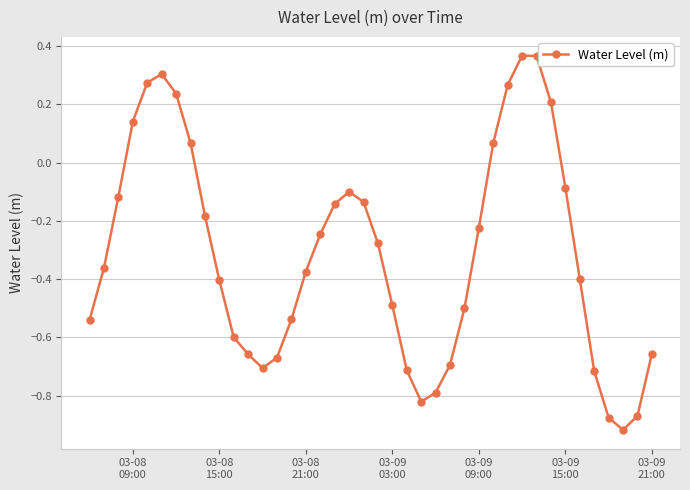

How many interior local peaks (higher than both neighbors) does the data have?

3